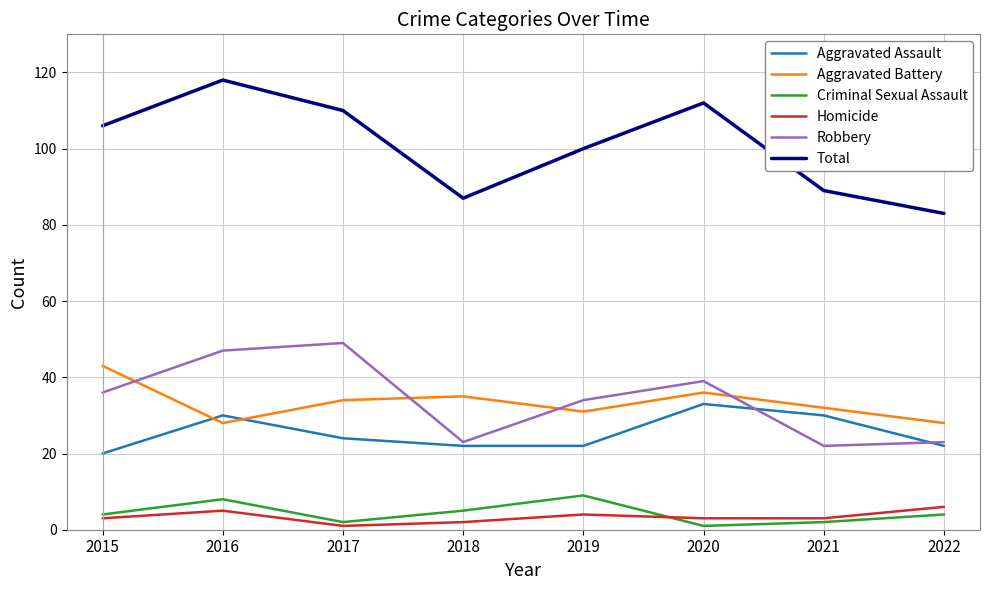

What is the average value of the Aggravated Assault series?

25